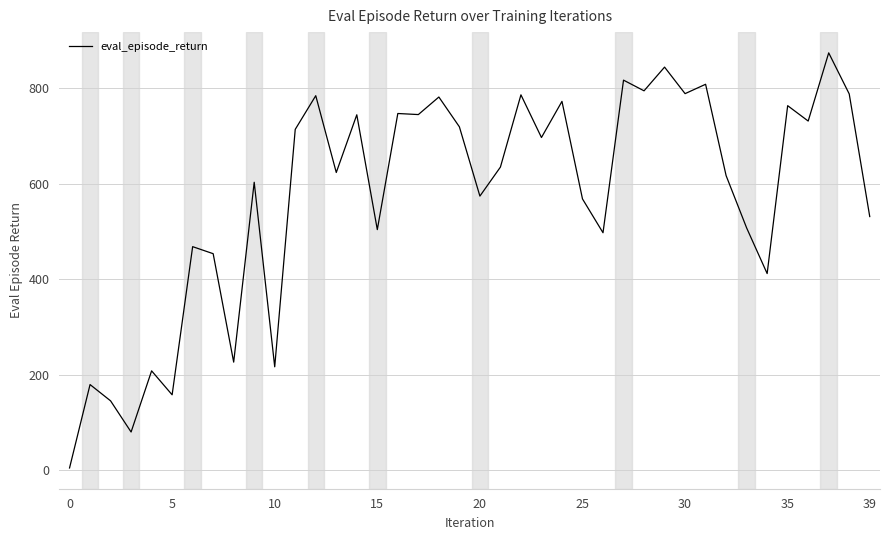

What is the difference between the maximum and minimum values?

868.8